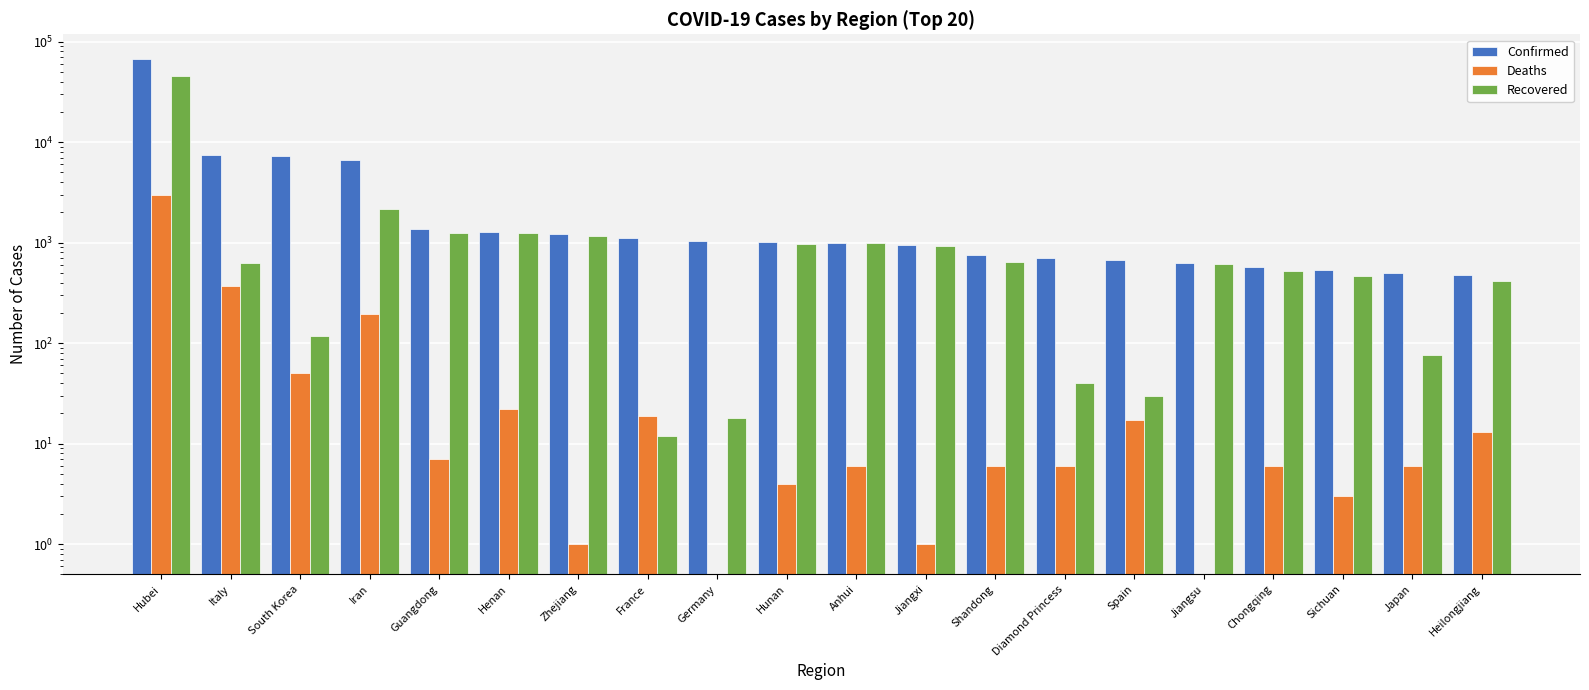

At which category is the sum across all series the highest?

Hubei